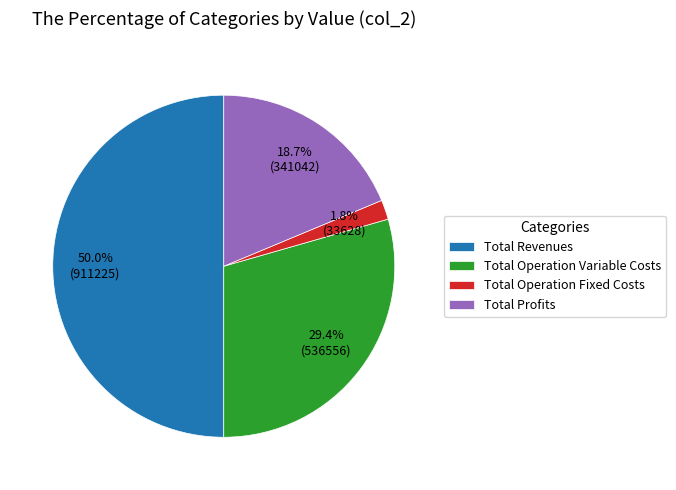

Is it true that Total Operation Variable Costs is 29% of the pie?

True